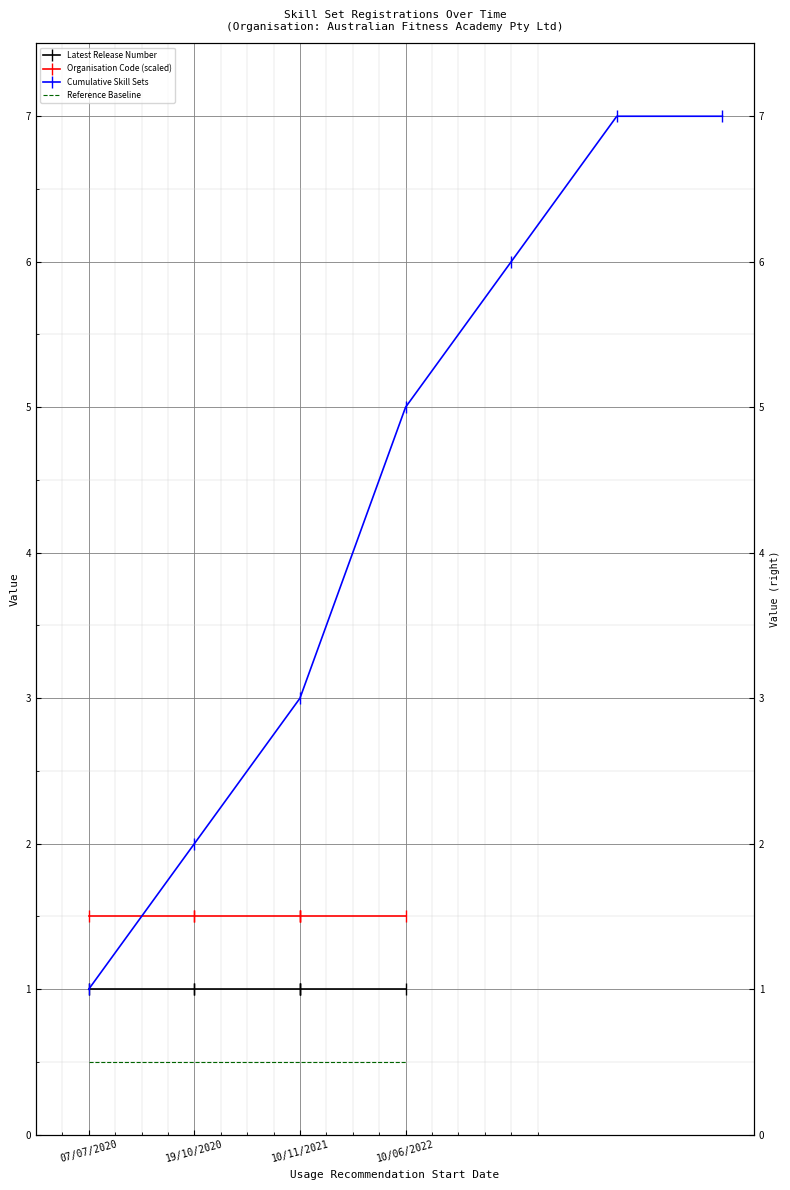

What are all the series names shown in the legend?

Latest Release Number, Organisation Code (scaled), Cumulative Skill Sets, Reference Baseline